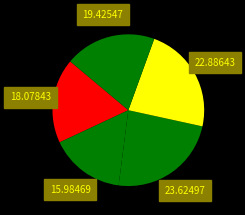

How many segments does this pie chart have?

5